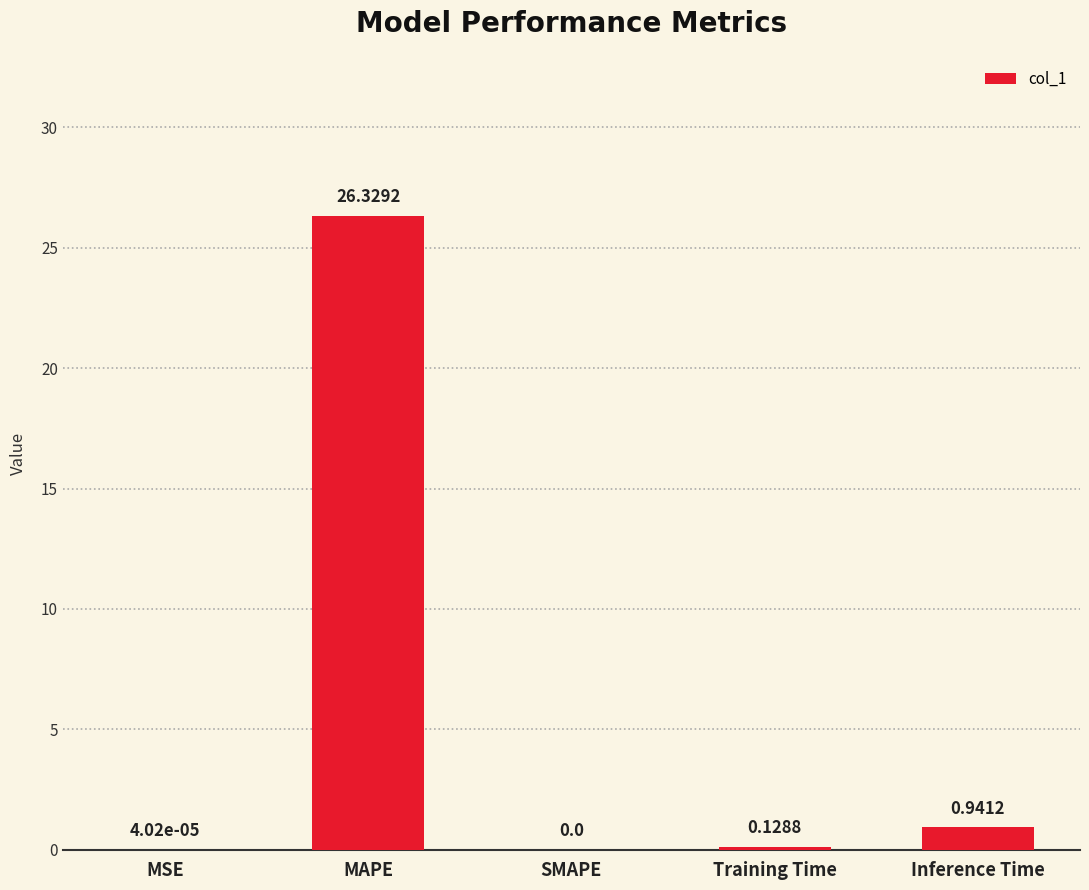

What is the sum of all values?

27.4